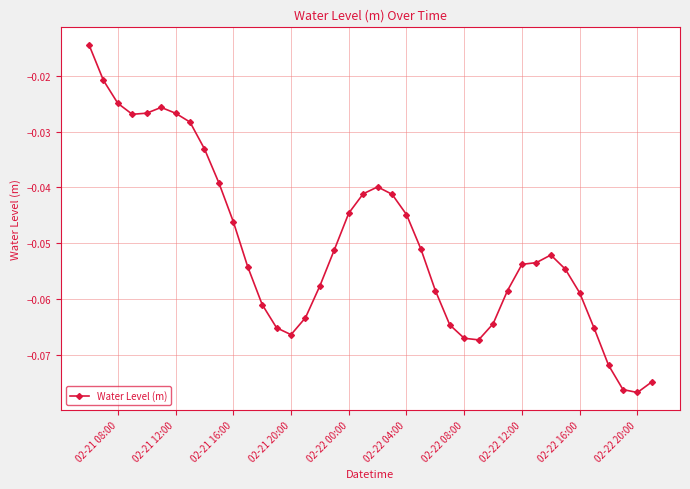

Count the number of categories in the chart.

40